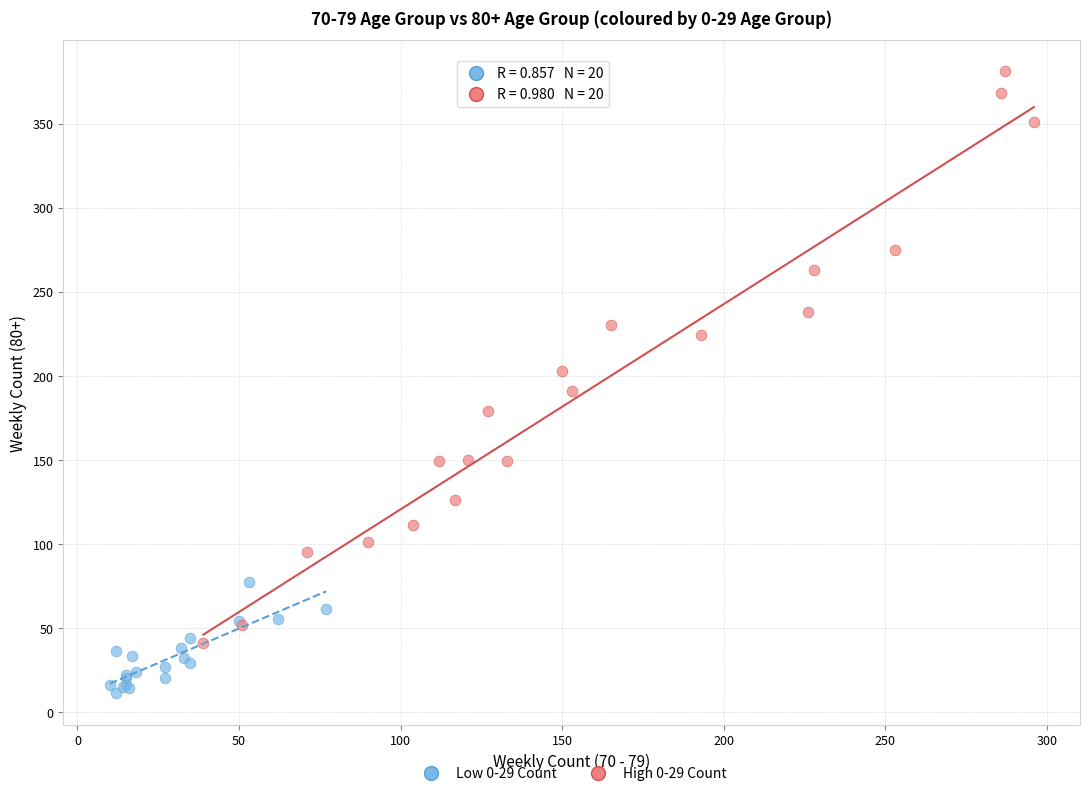

Which series has the widest spread of Y values?

High 0-29 Count